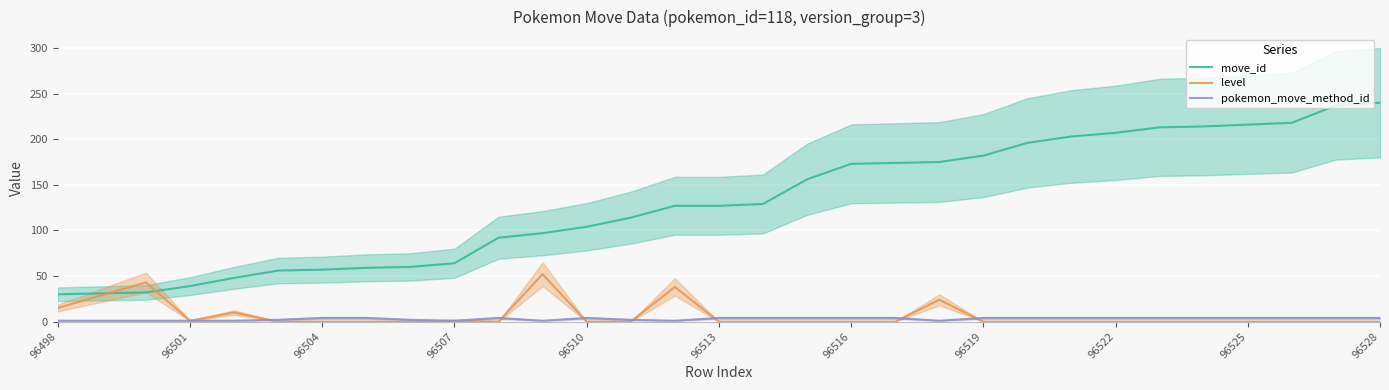

What is the minimum value for move_id?

30